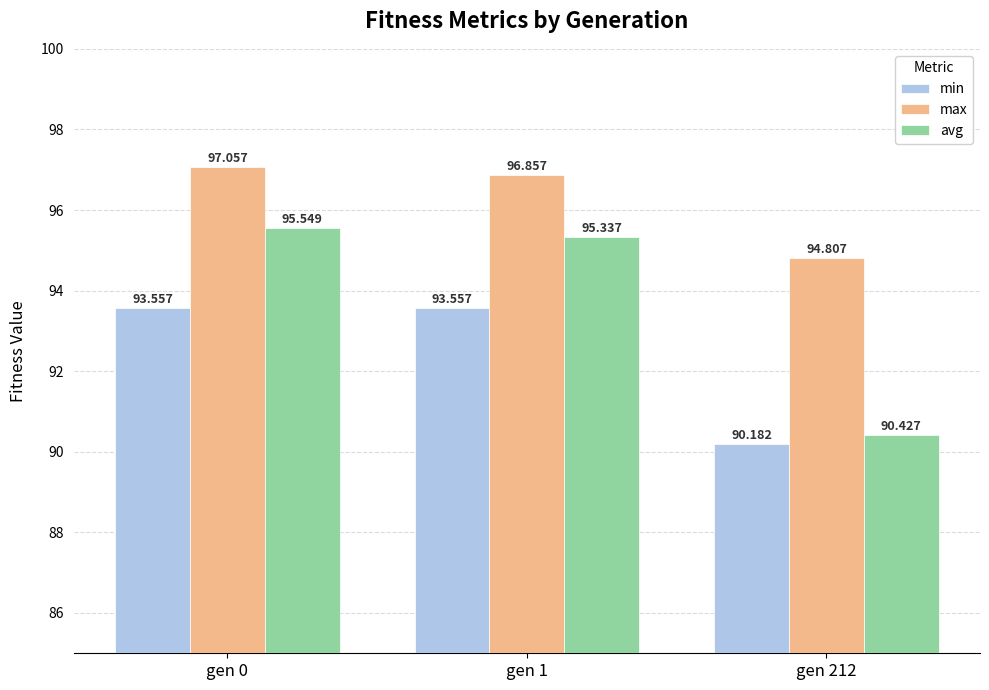

Rank the series at gen 0 from lowest to highest value.

min, avg, max